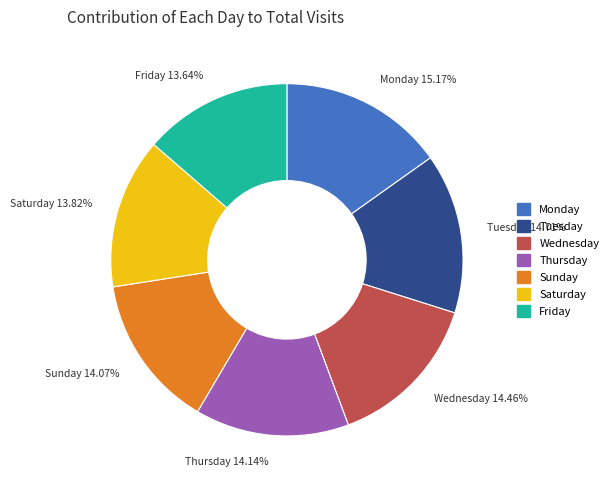

Combined, do Sunday and Saturday account for over 50%?

No